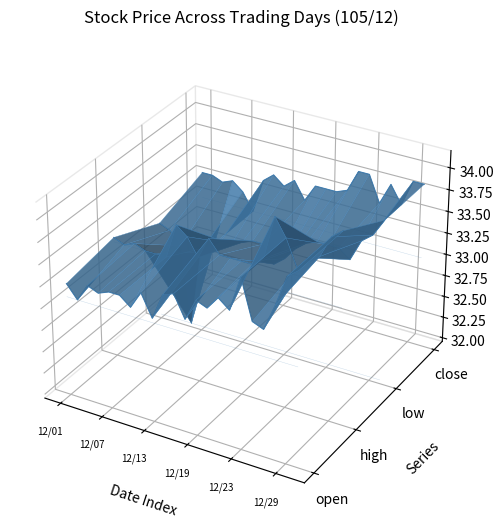

Rank the series by their maximum value, from lowest to highest.

open, low, high, close